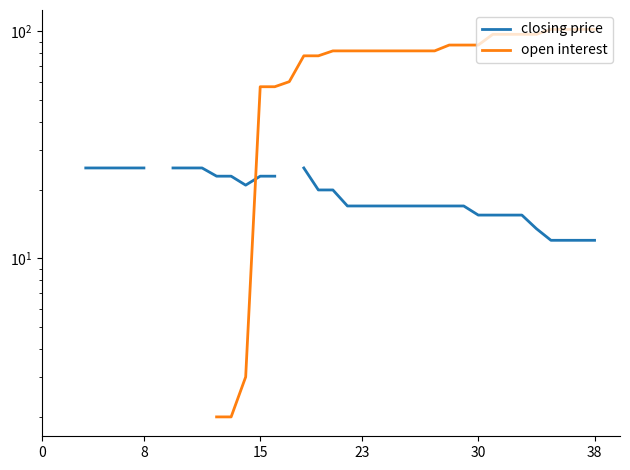

What is the sum of the closing price values at 11 and 25?

42.0